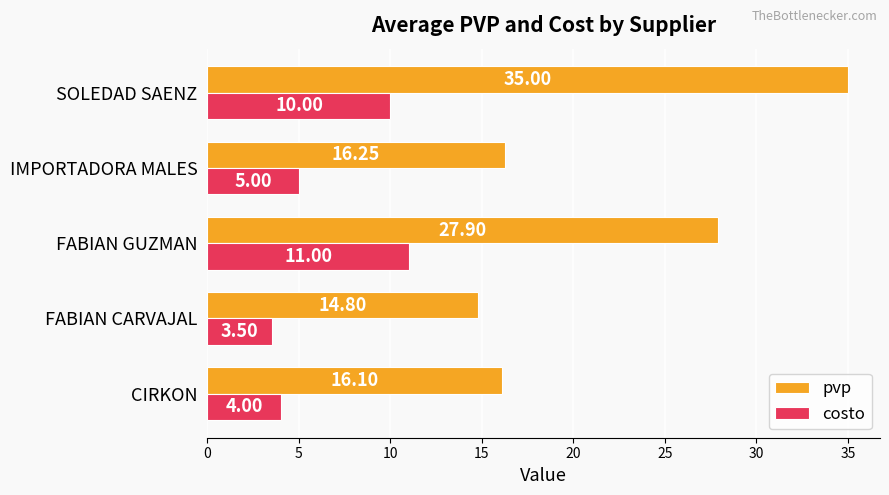

What is the spread (max minus min) of values at SOLEDAD SAENZ?

25.0